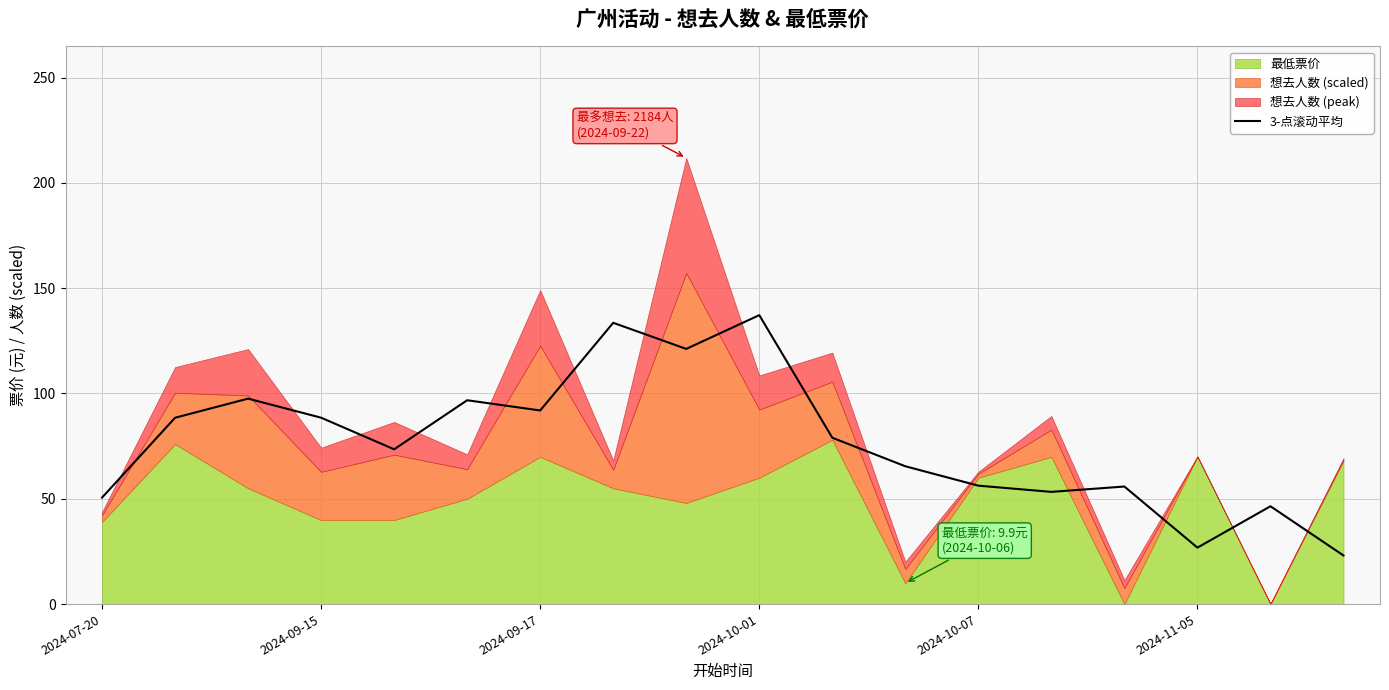

At which category does the chart reach its minimum across all series?

17